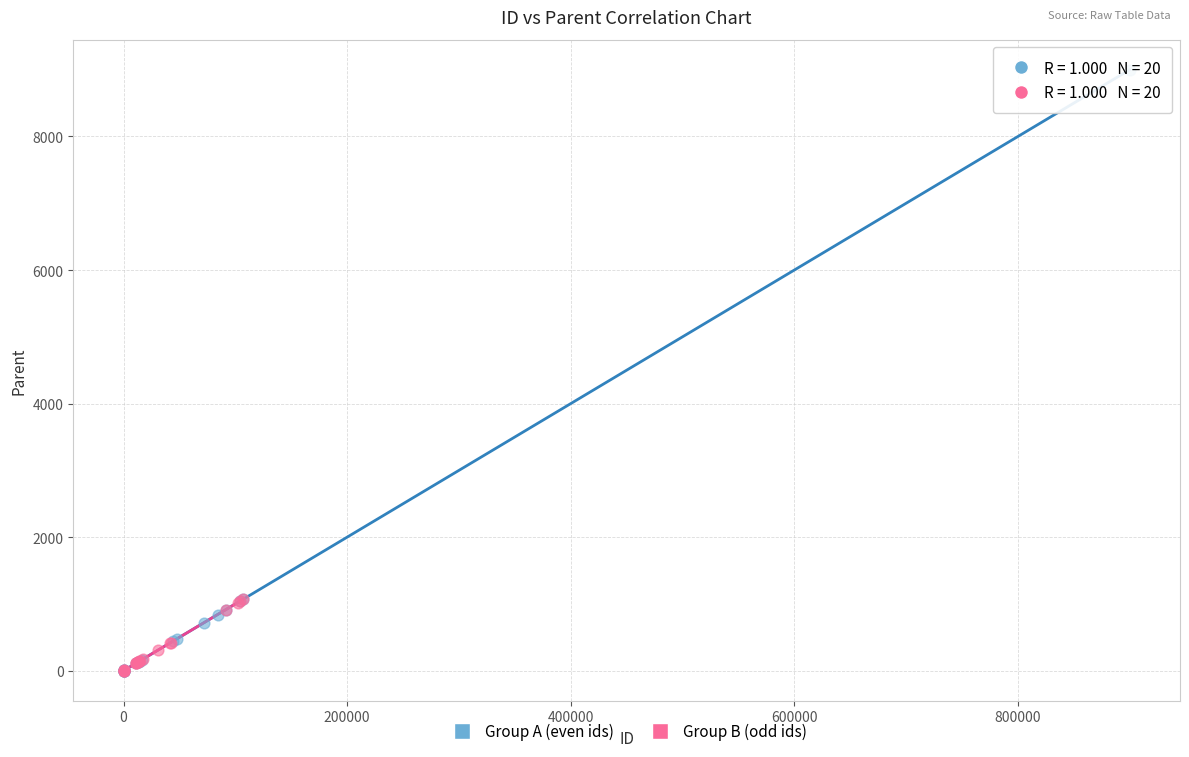

Which series has the largest Y range (max minus min)?

Group A (even ids)